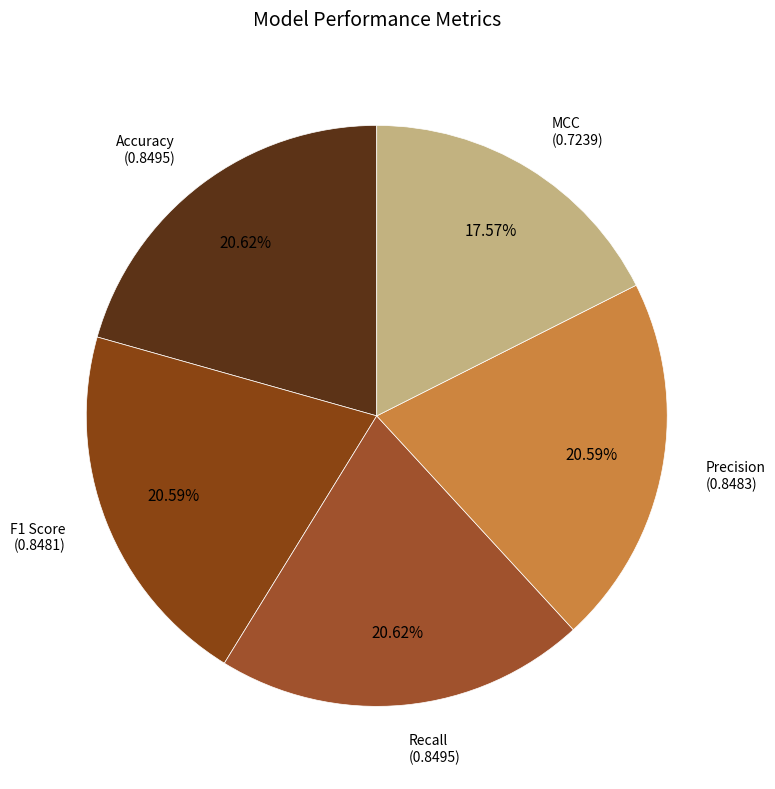

The F1 Score slice represents 21% of the pie. True or false?

True